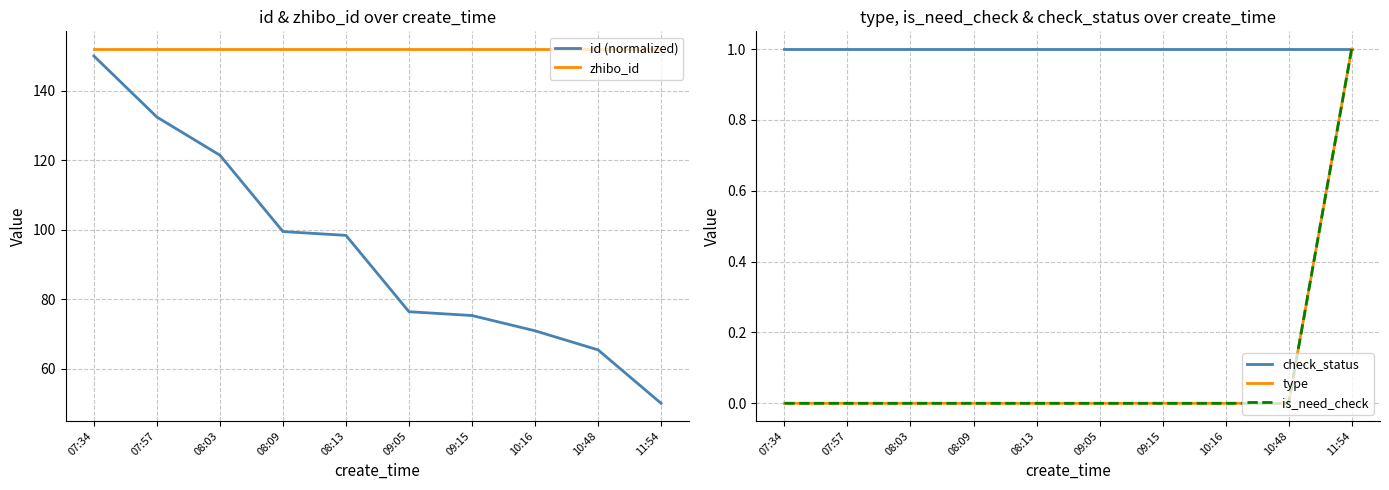

What is the approximate value of zhibo_id at 08:03?

152.0